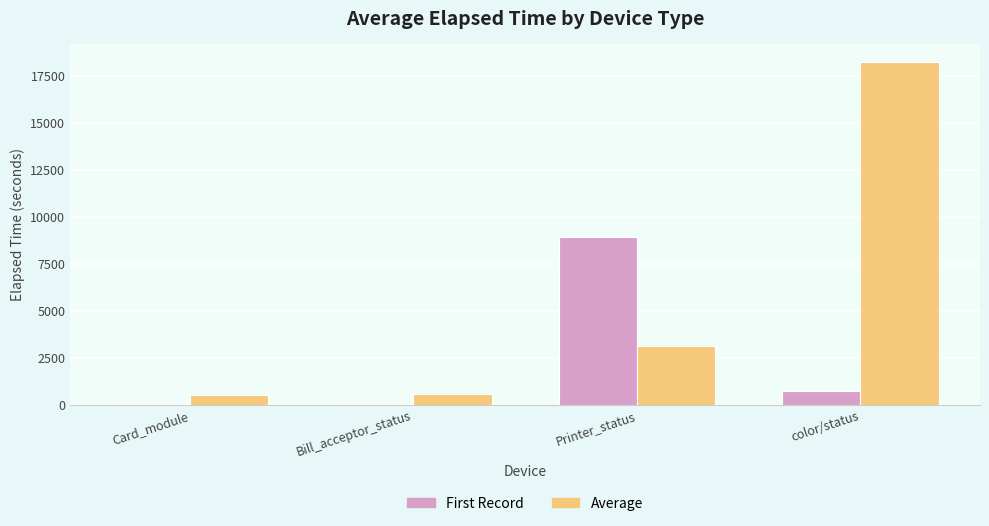

Which series changed the most between Bill_acceptor_status and color/status?

Average